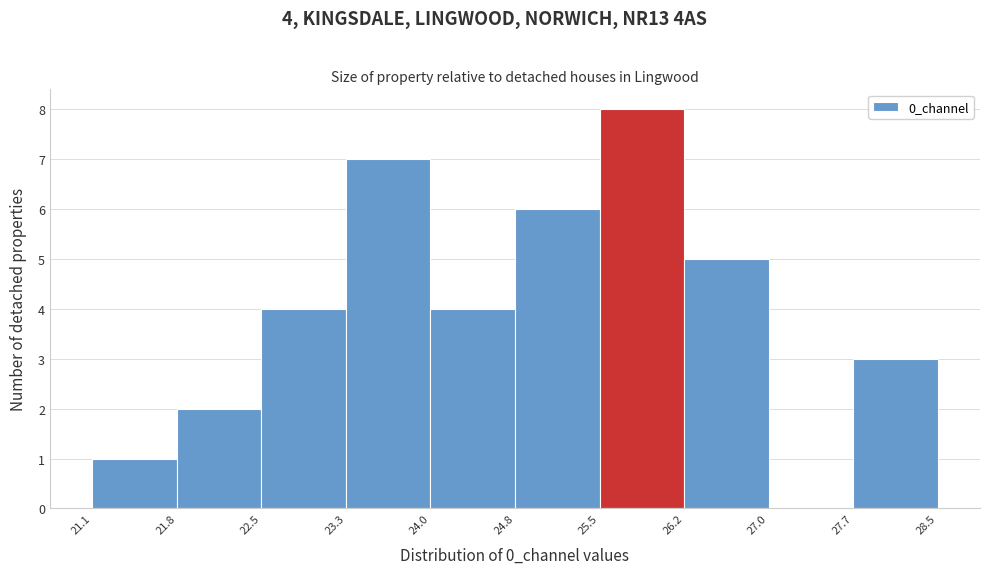

Which range on the x-axis has the tallest bar?

25.5 to 26.2